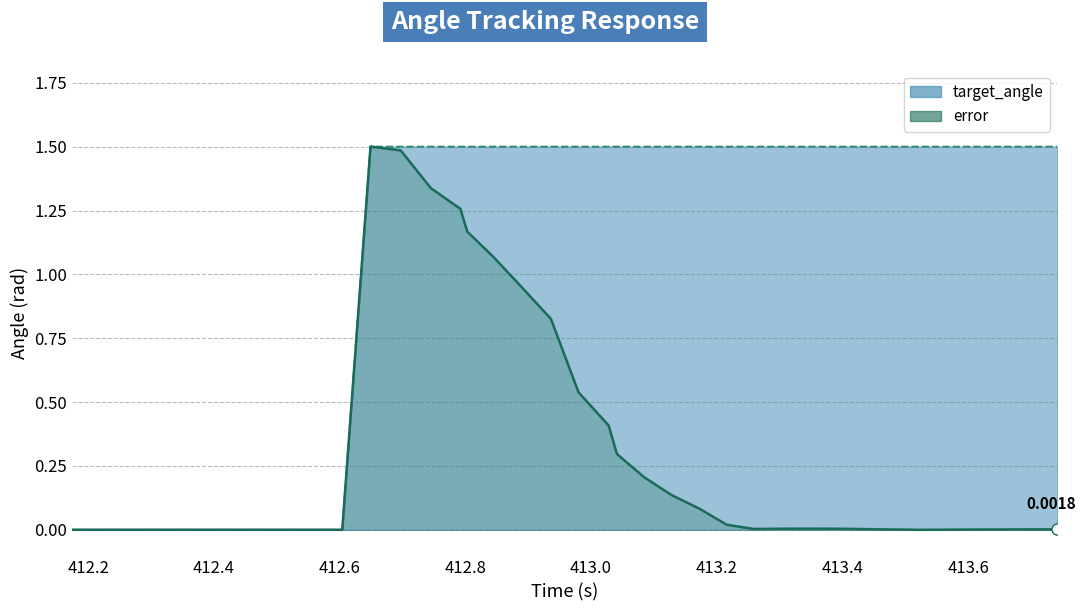

At how many categories does at least one series exceed 0?

40